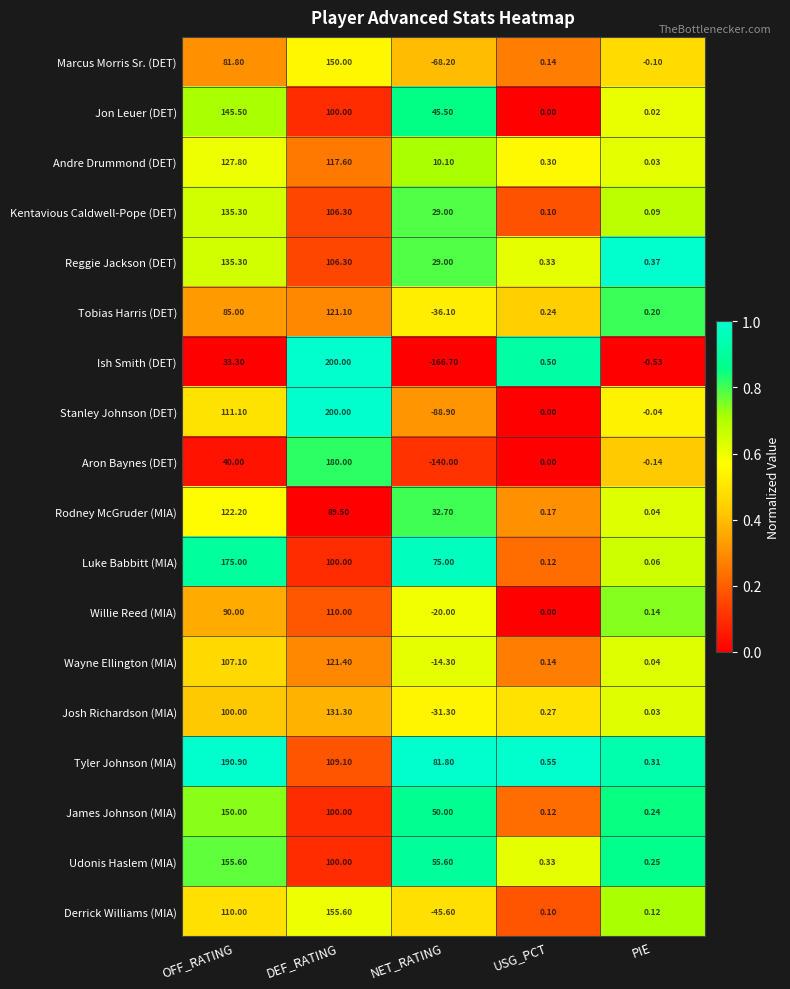

Which series has the largest total across all categories?

Tyler Johnson (MIA)